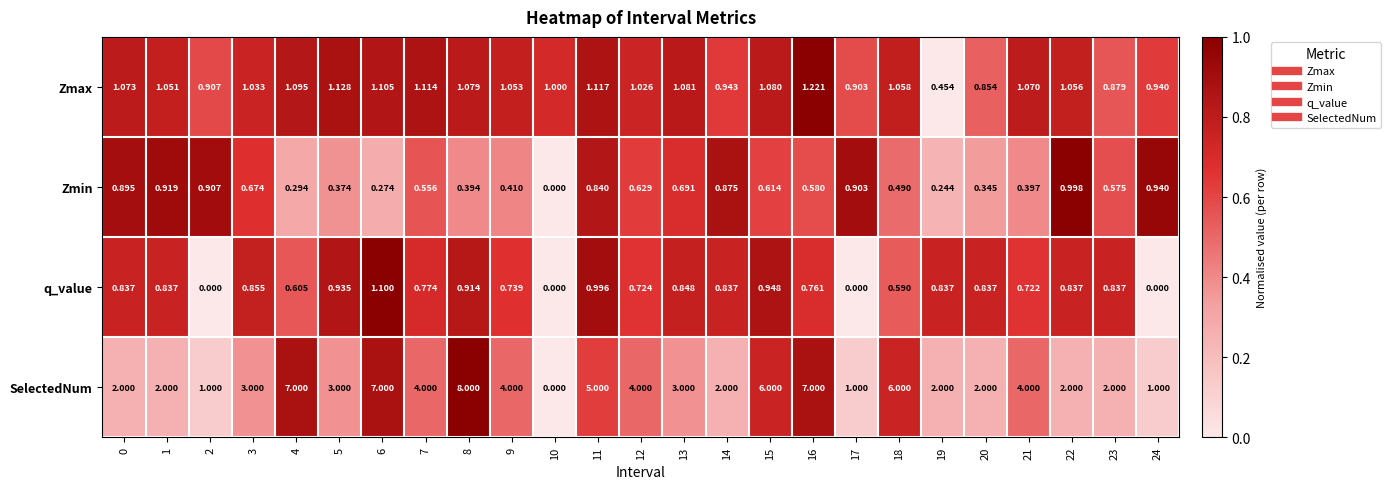

Is the value of Zmax at 20 greater than the value of q_value at 3?

No